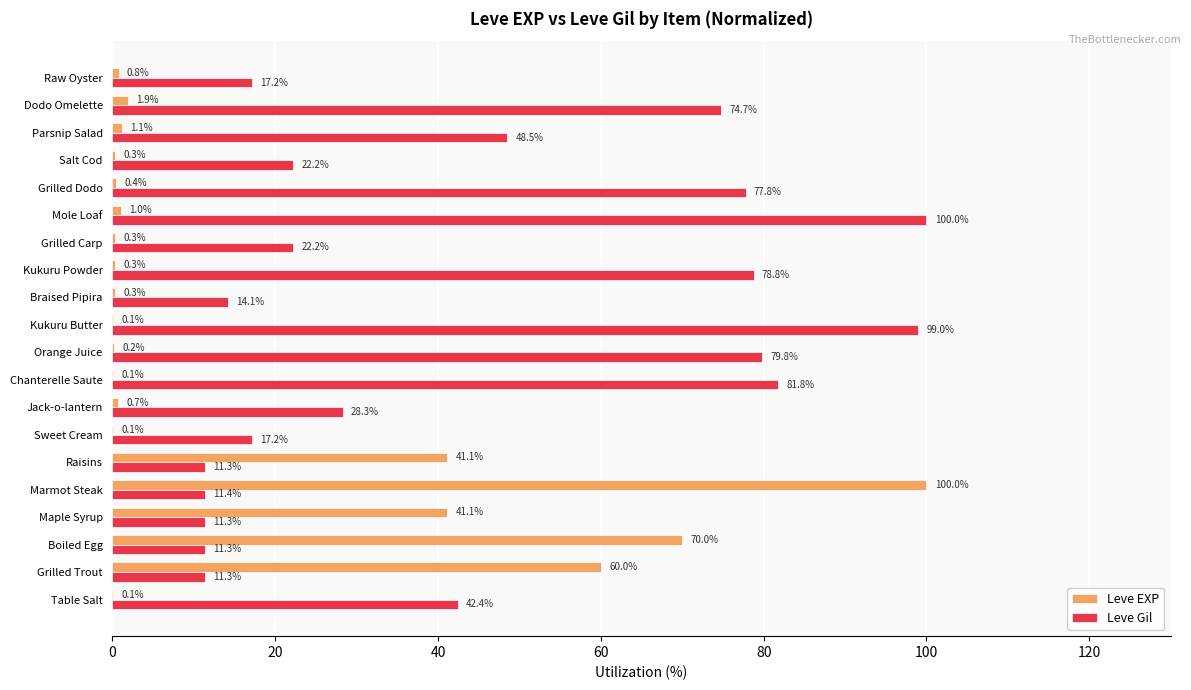

The Leve Gil series shows 15.0 at Grilled Carp. True or false?

False